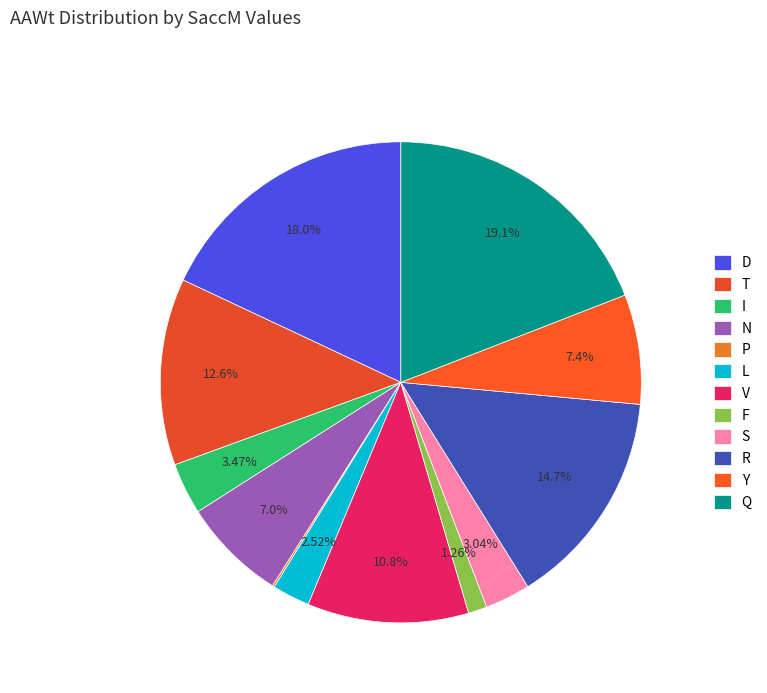

Count the number of slices in the pie.

12